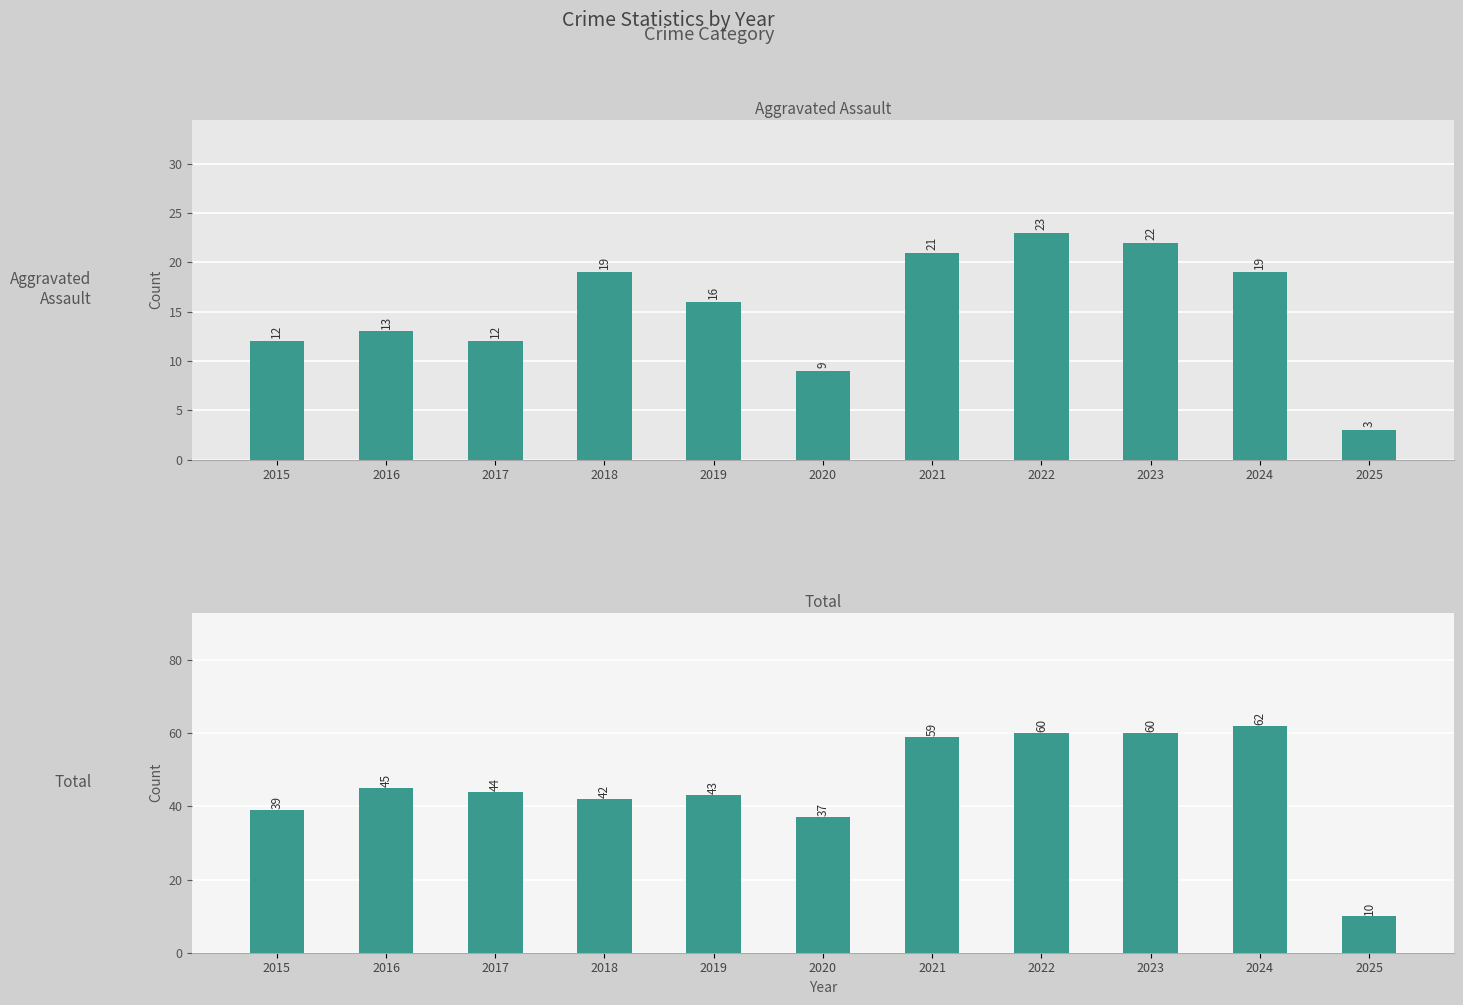

What is the difference between the highest and lowest values at 2017?

32